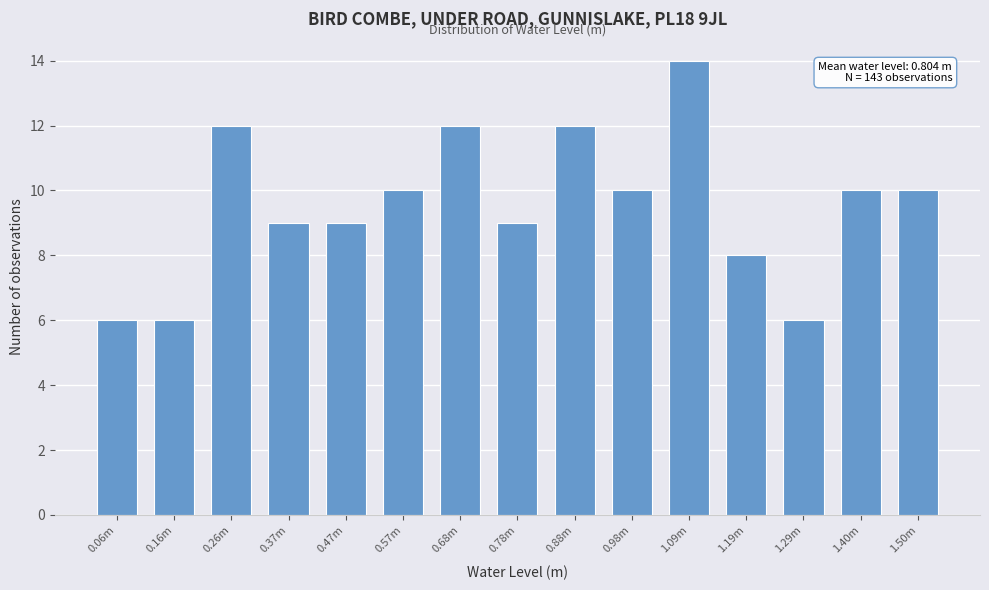

Reading left to right, list all the values displayed in this chart.

0.06m=6	0.16m=6	0.26m=12	0.37m=9	0.47m=9	0.57m=10	0.68m=12	0.78m=9	0.88m=12	0.98m=10	1.09m=14	1.19m=8	1.29m=6	1.40m=10	1.50m=10